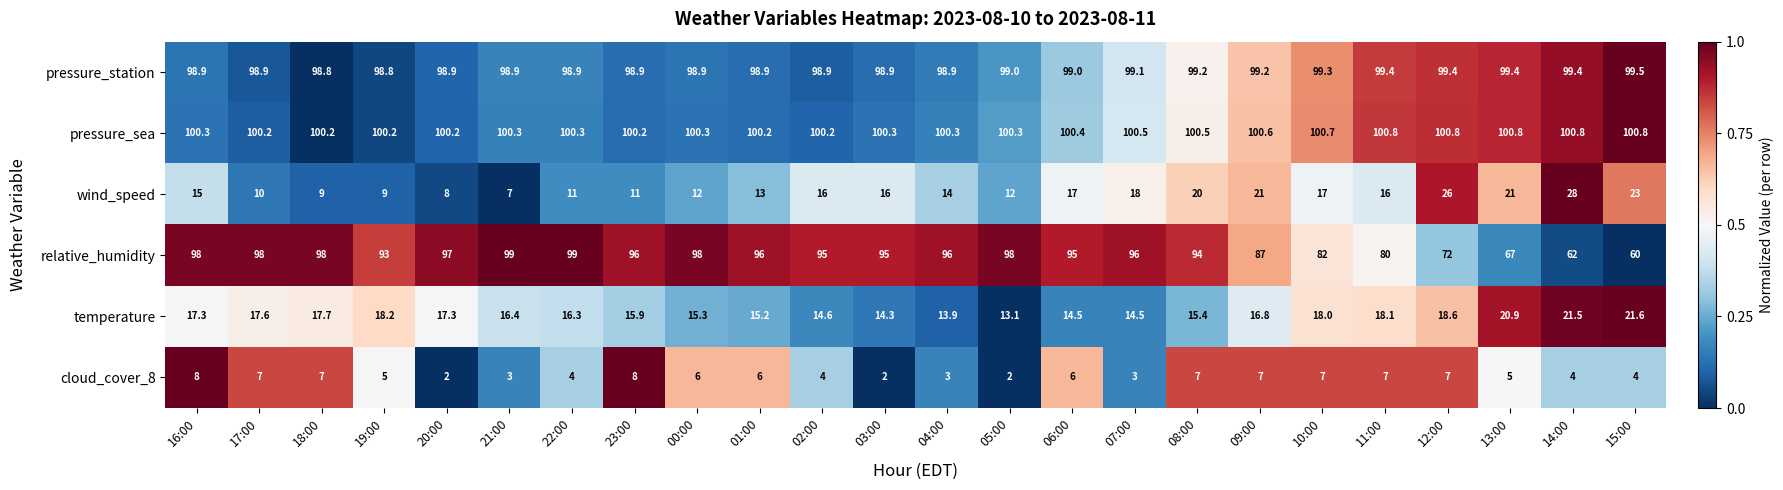

What is the sum of all wind_speed values?

370.0